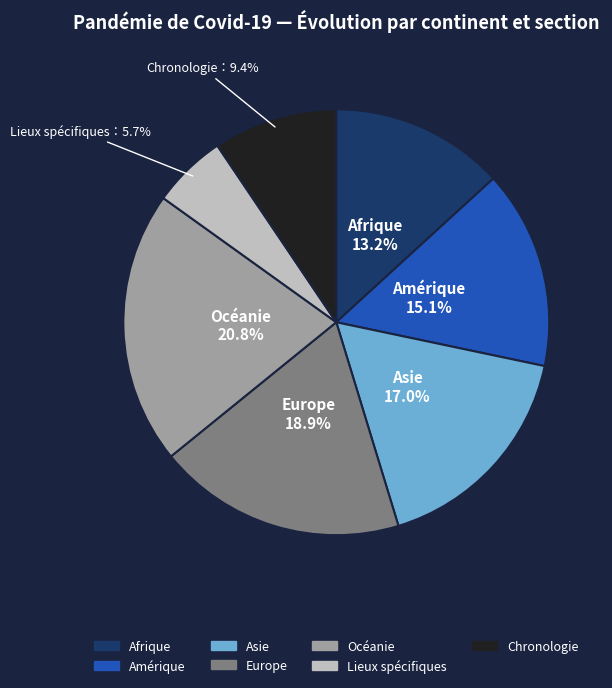

To the nearest percent, what is the difference between the Chronologie and Europe slice percentages?

9%